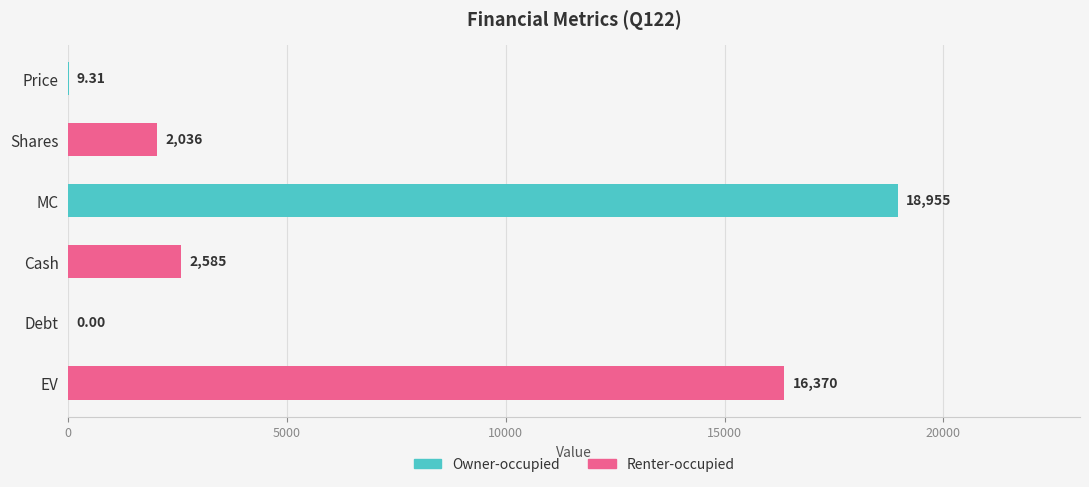

Reading left to right, transcribe all the data shown in this chart.

Price=9.3	Shares=2036.0	MC=18955.2	Cash=2585.0	Debt=0.0	EV=16370.2